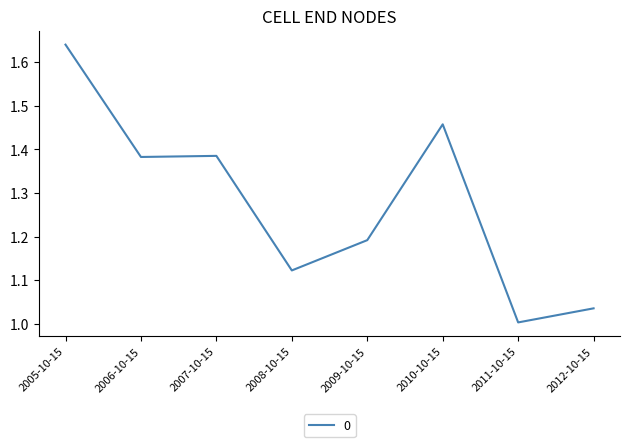

What position from the left is 2007-10-15?

3